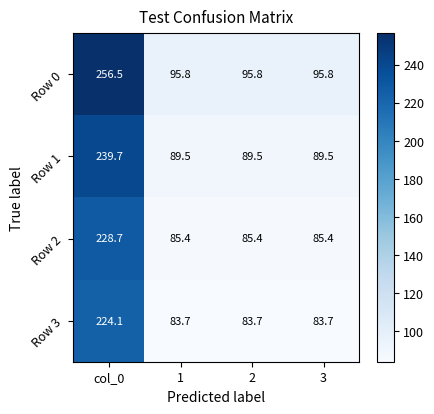

Count the number of categories in the chart.

4